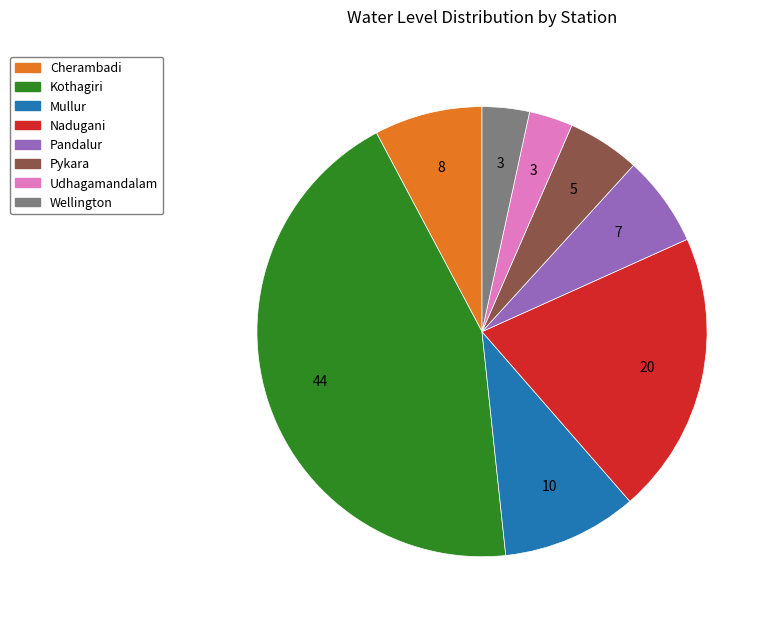

Is there any slice that represents more than half of the pie?

No